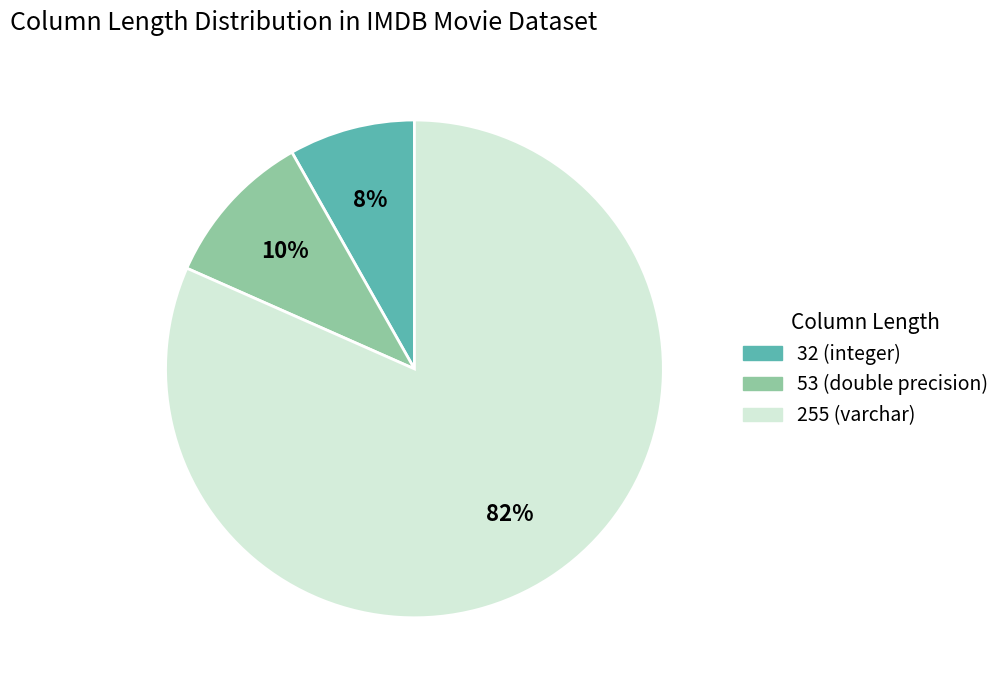

To the nearest percent, what is the average slice percentage?

33%